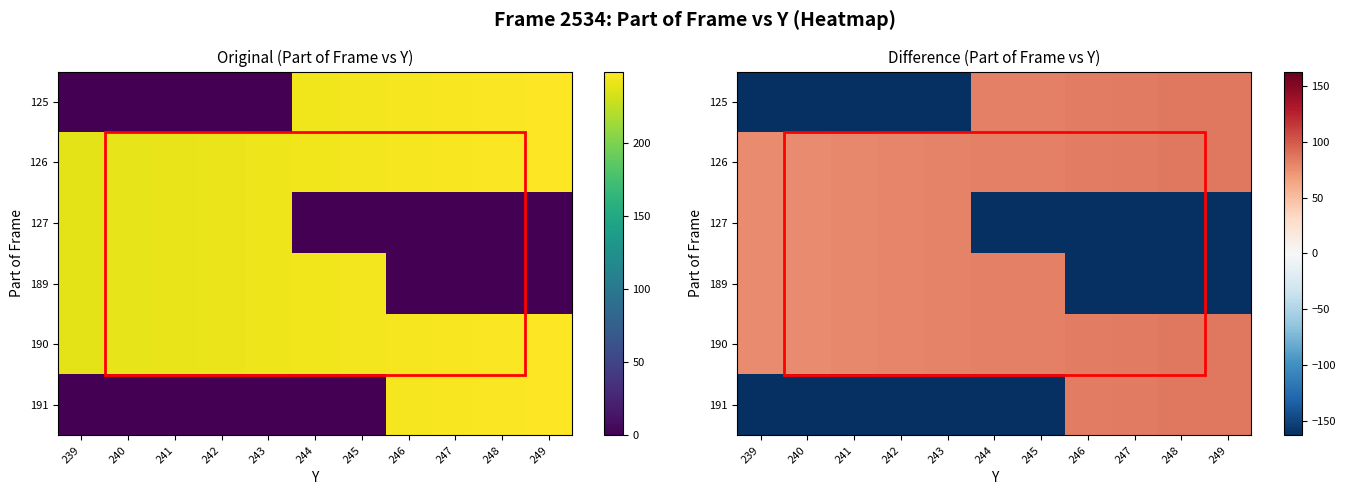

What is the sum of all 190 values?

894.7